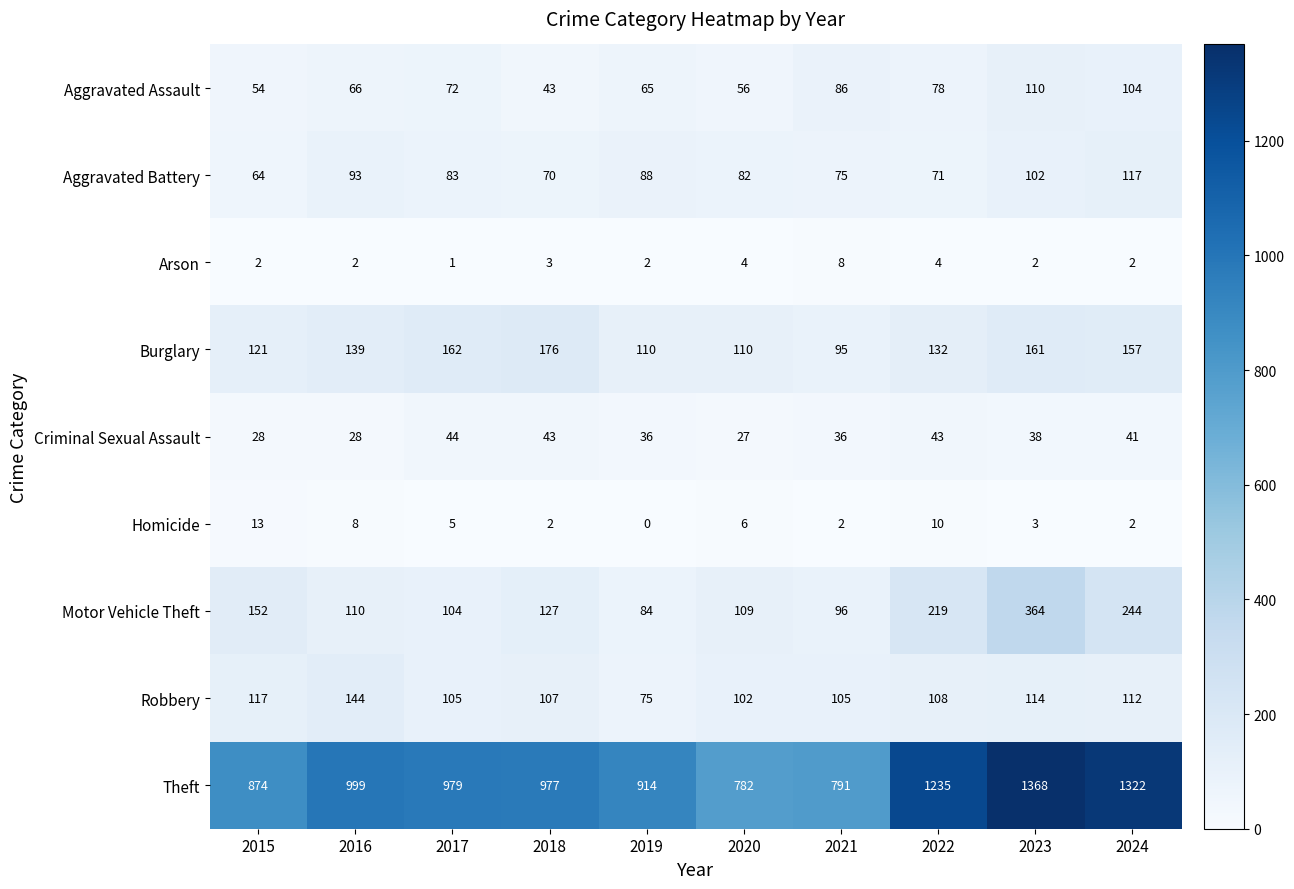

True or false: Homicide has a value of 3 at 2021.

False